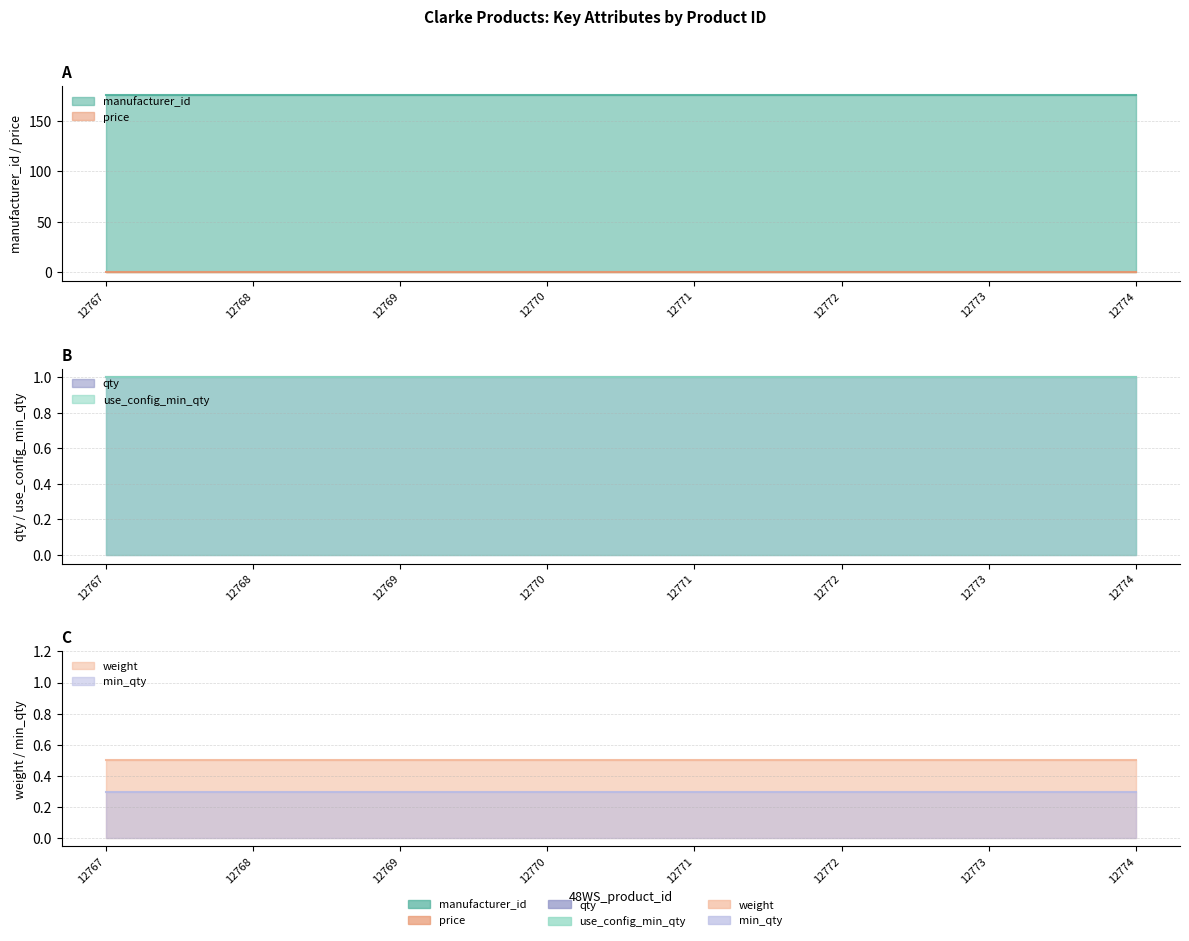

List the labels in order of weight value, smallest first.

12767, 12768, 12769, 12770, 12771, 12772, 12773, 12774